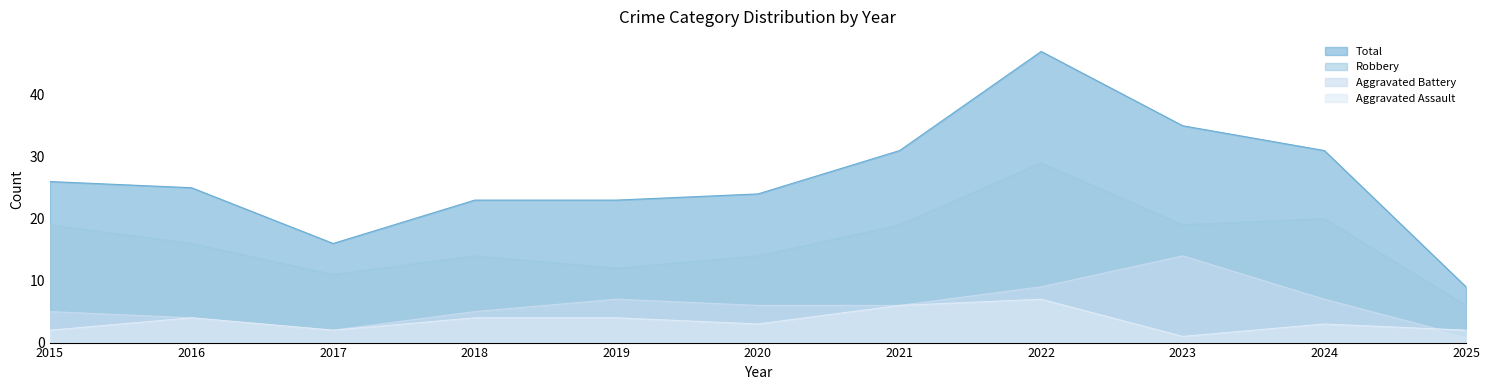

What is the average value of the Aggravated Assault series?

3